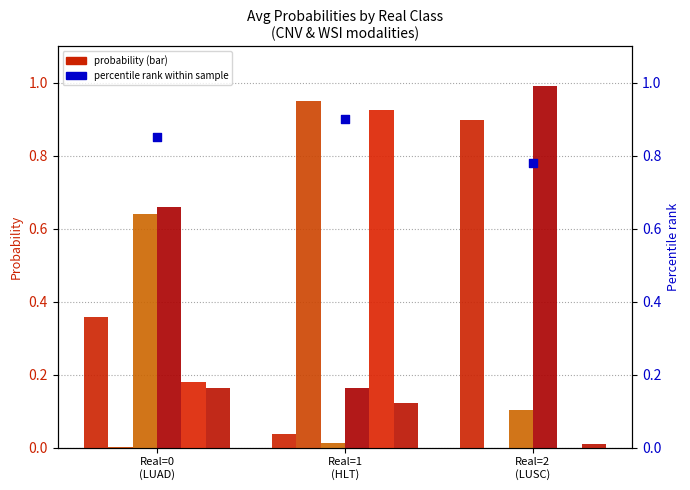

At which category is the sum across all series the highest?

Real=1 (HLT)